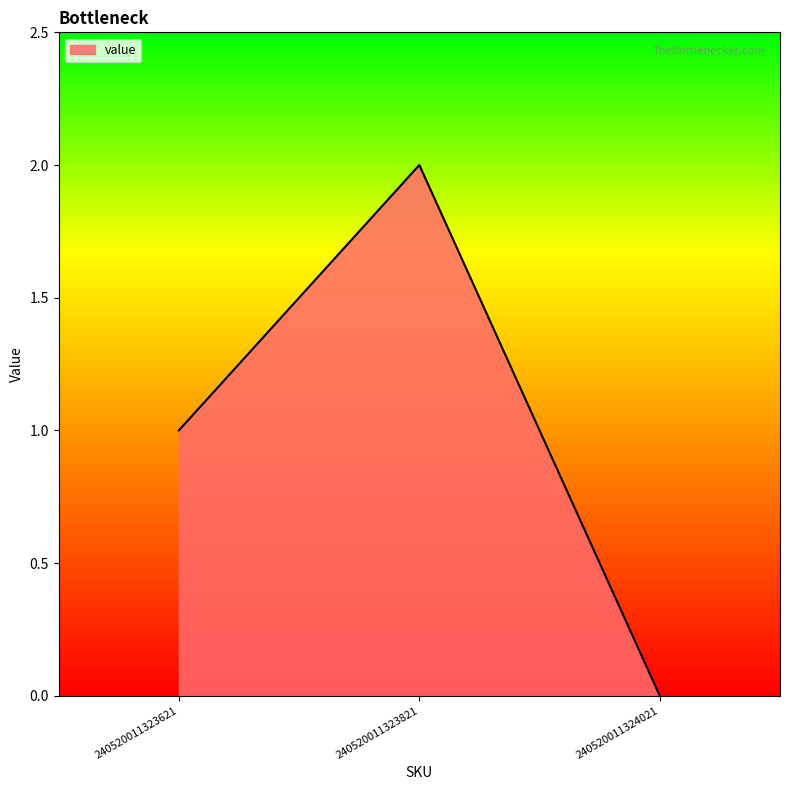

At which label is the value closest to 1?

240520011323621